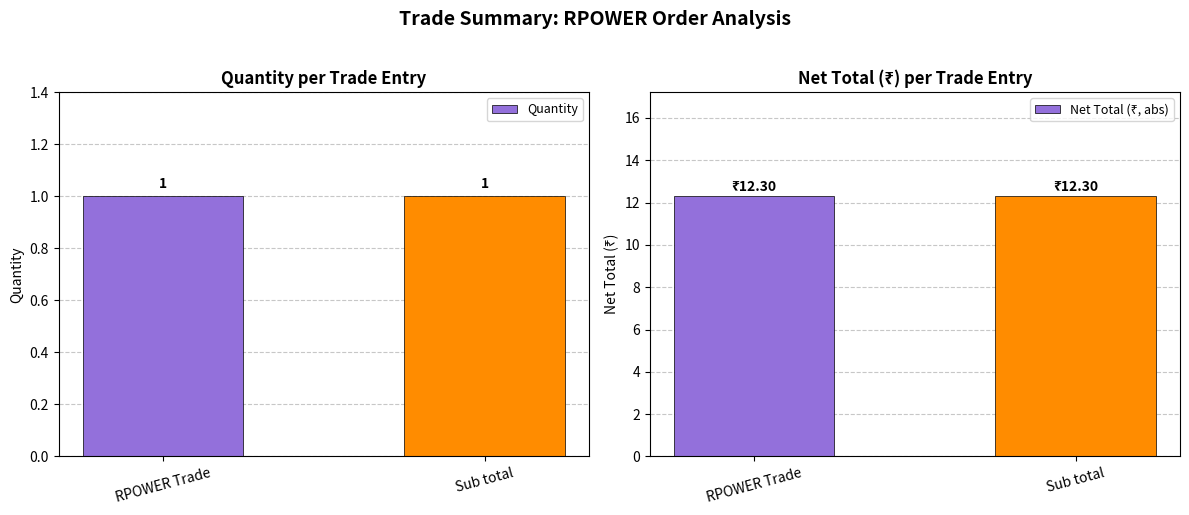

What is the spread (max minus min) of values at Sub total?

11.3